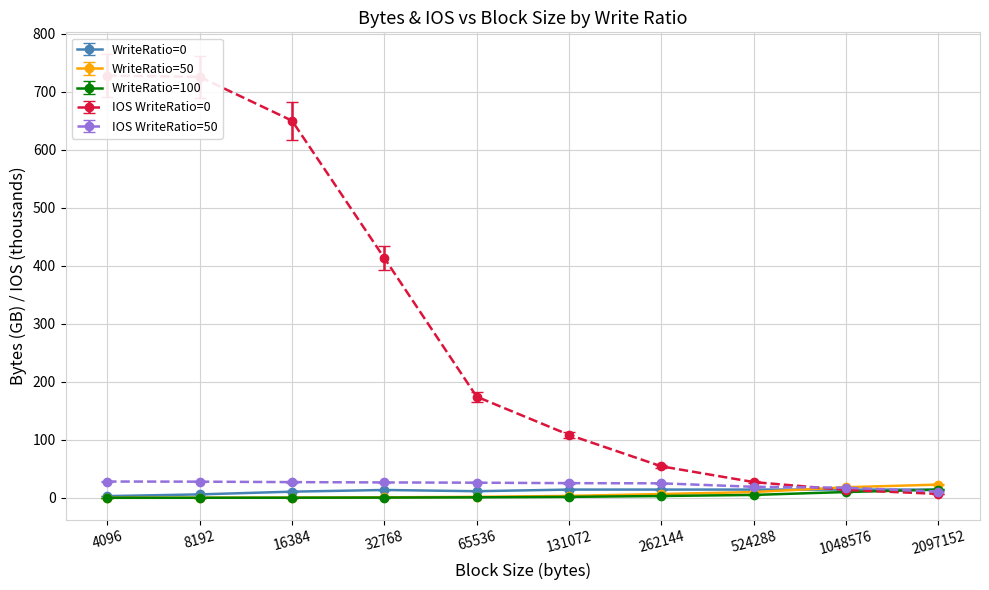

At how many categories does at least one series exceed 19?

1